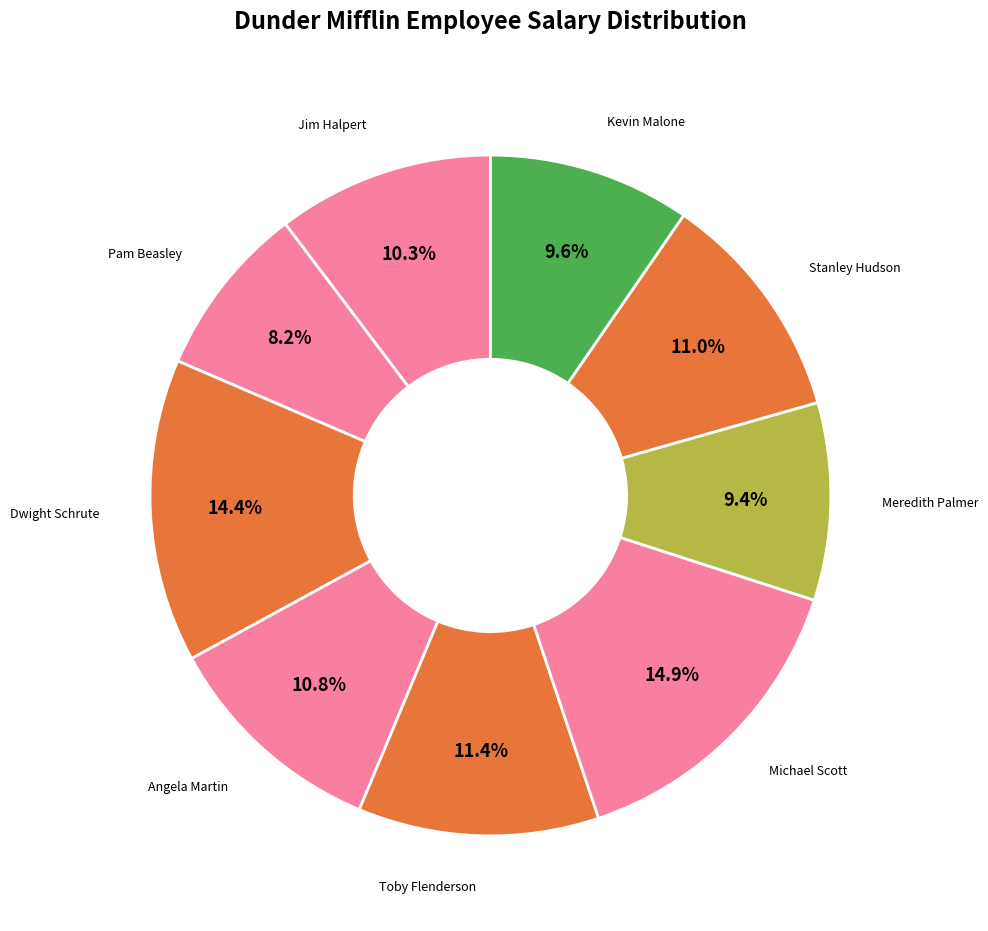

What is the smallest slice in the pie chart?

Pam Beasley